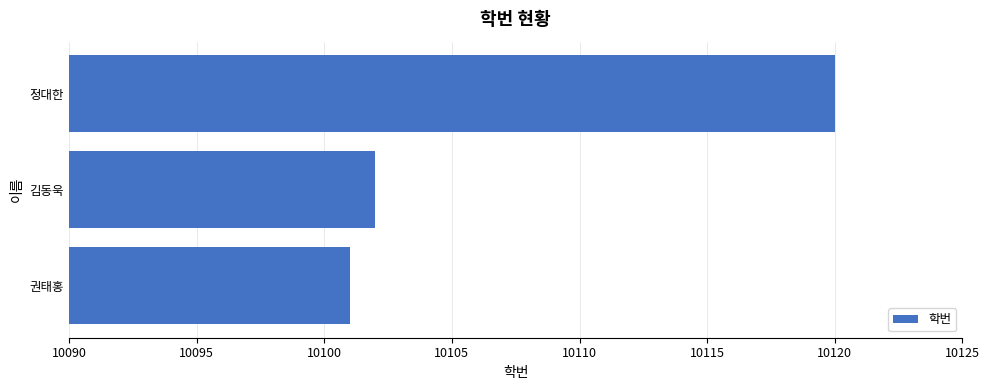

The chart shows a value of 10102 at 김동욱. True or false?

True